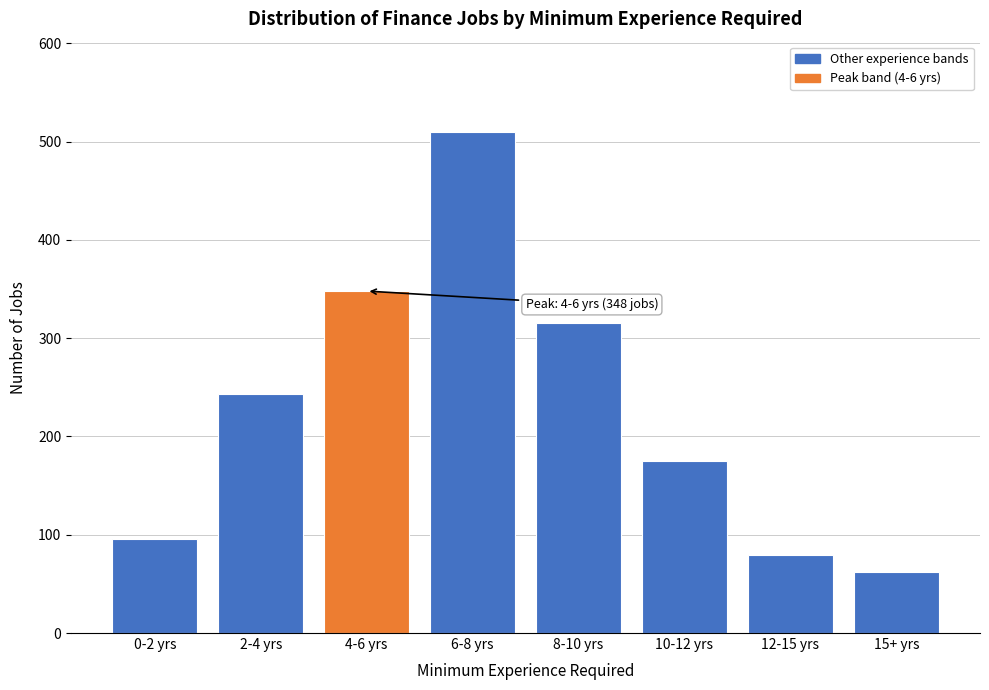

Reading left to right, extract all data points from this chart.

0-2 yrs=96	2-4 yrs=243	4-6 yrs=348	6-8 yrs=510	8-10 yrs=315	10-12 yrs=175	12-15 yrs=79	15+ yrs=62